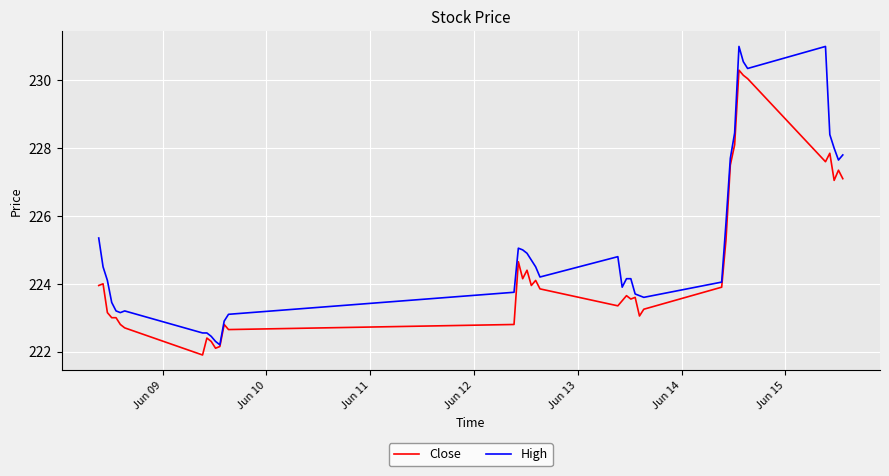

Which series has the largest range (max minus min)?

High